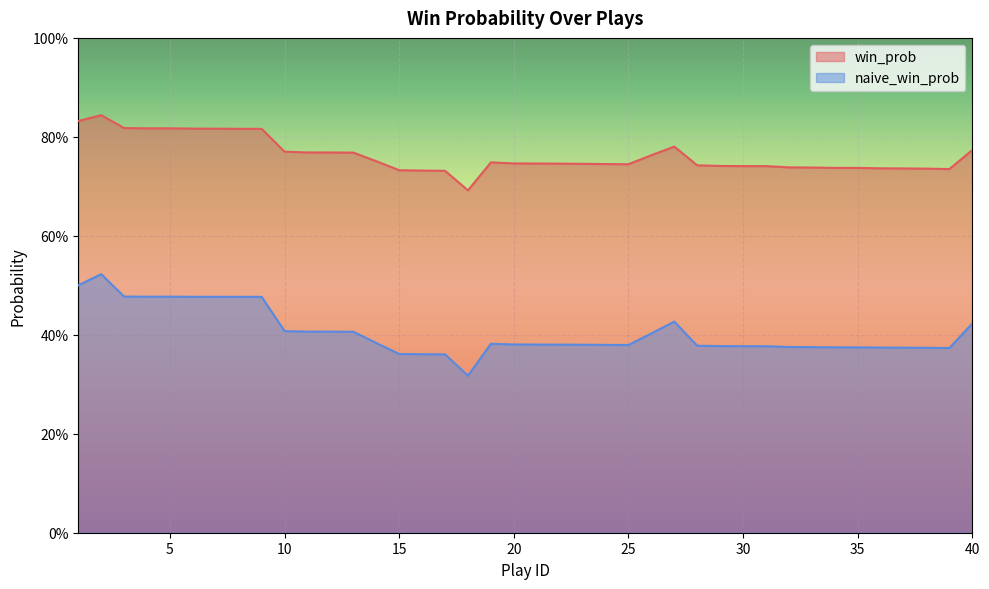

Where is the first local minimum for naive_win_prob?

18